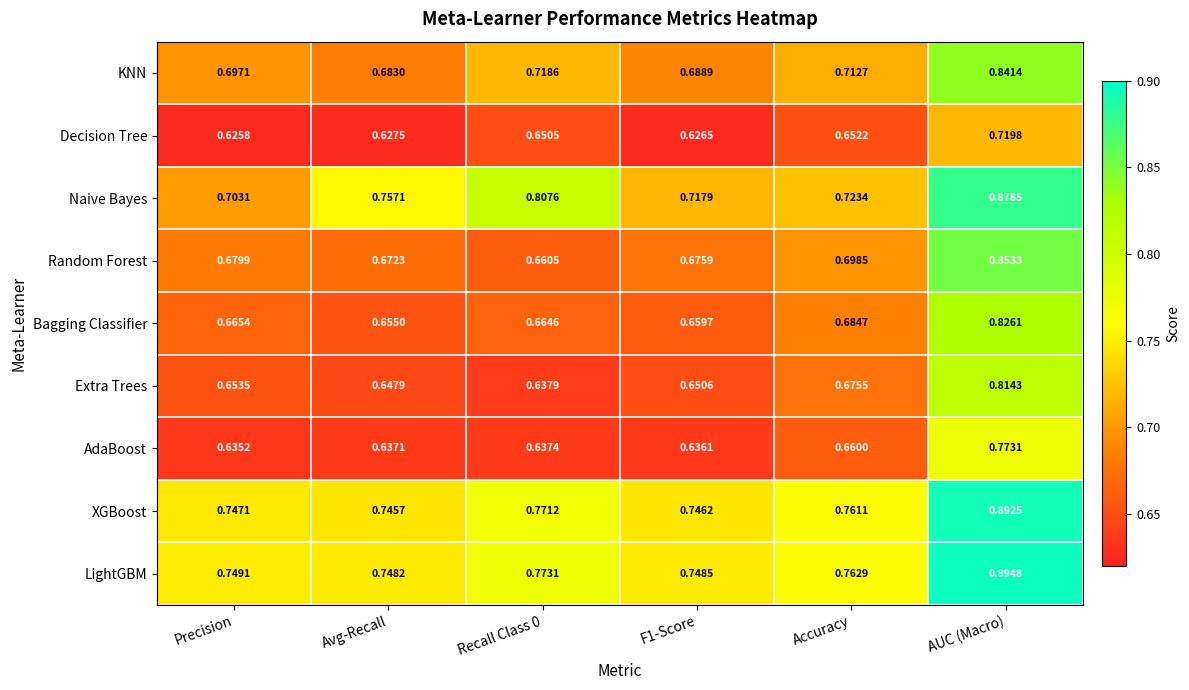

Where is Bagging Classifier nearest to the value 0?

Avg-Recall